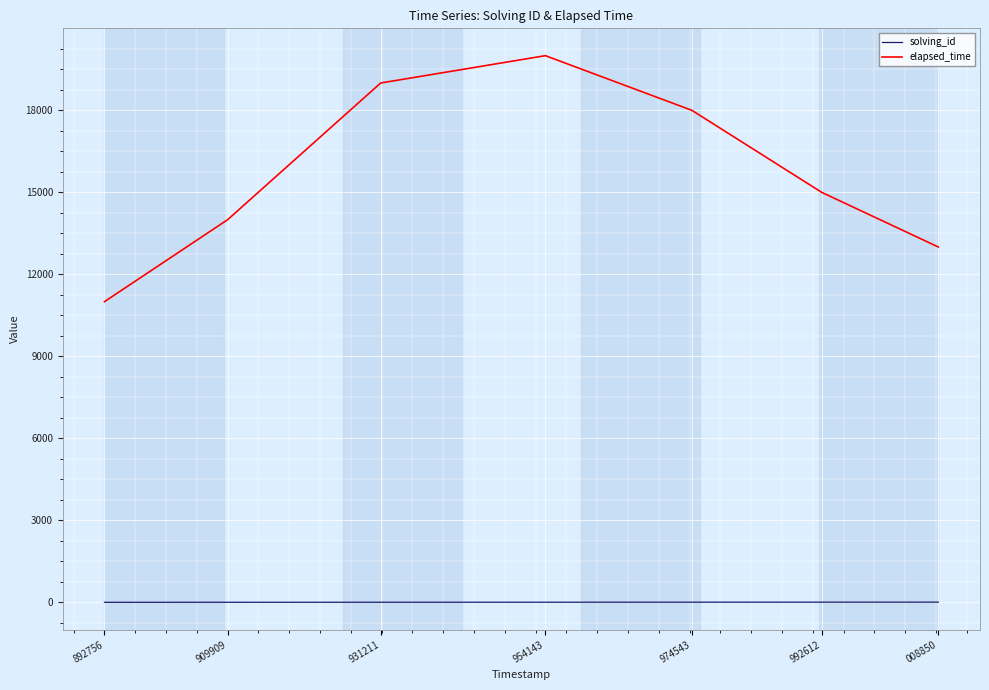

What is the minimum value for elapsed_time?

11000